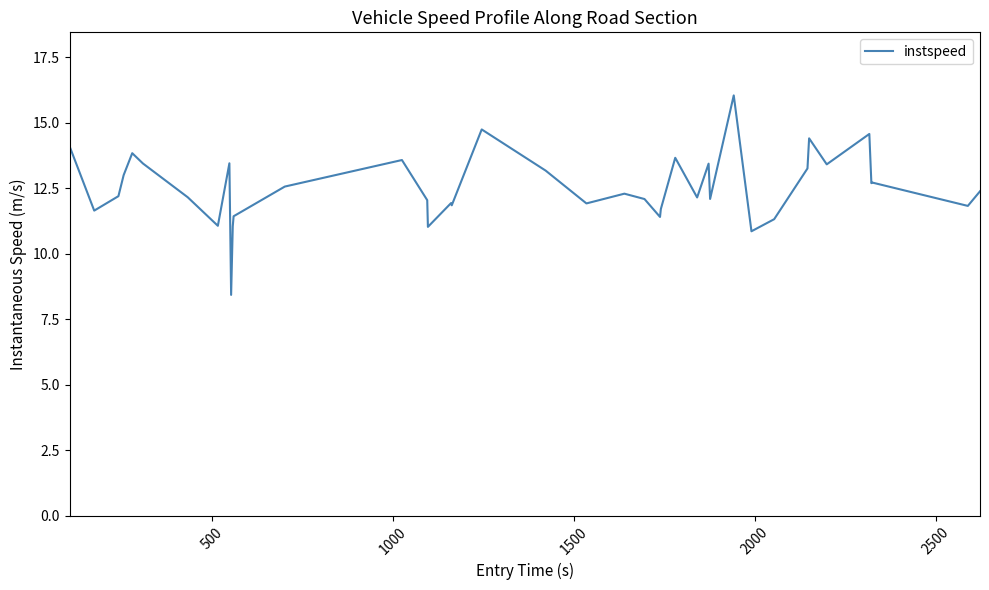

What is the minimum value shown in the chart?

8.4